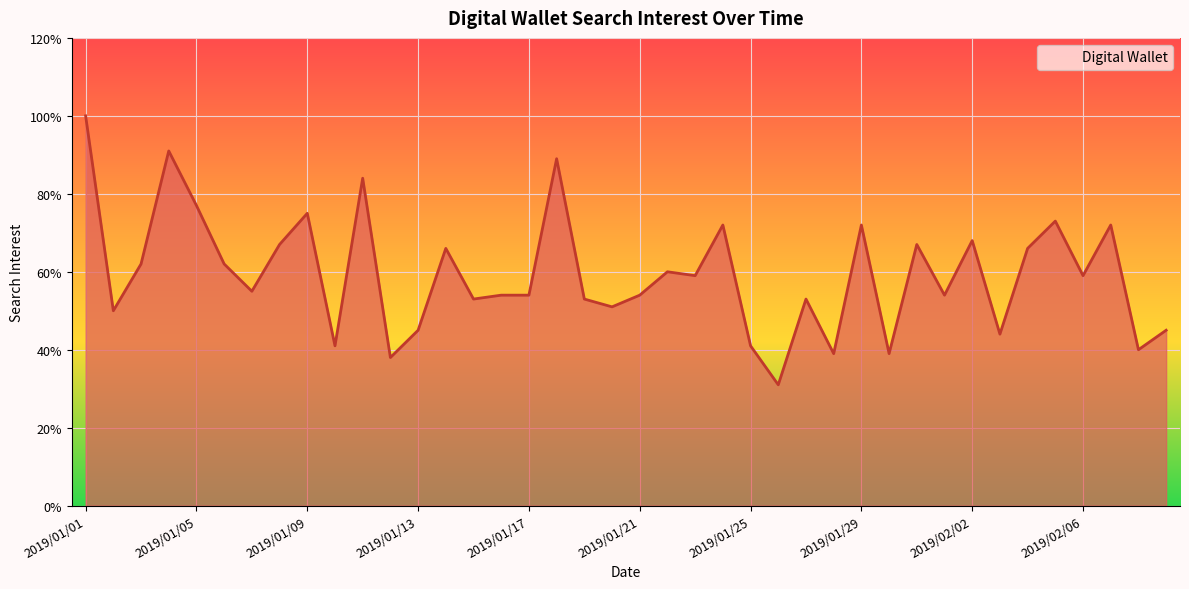

What is the minimum value shown in the chart?

31